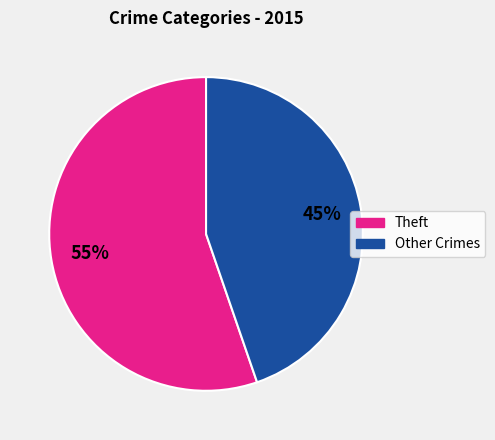

To the nearest percent, what is the average slice percentage?

50%